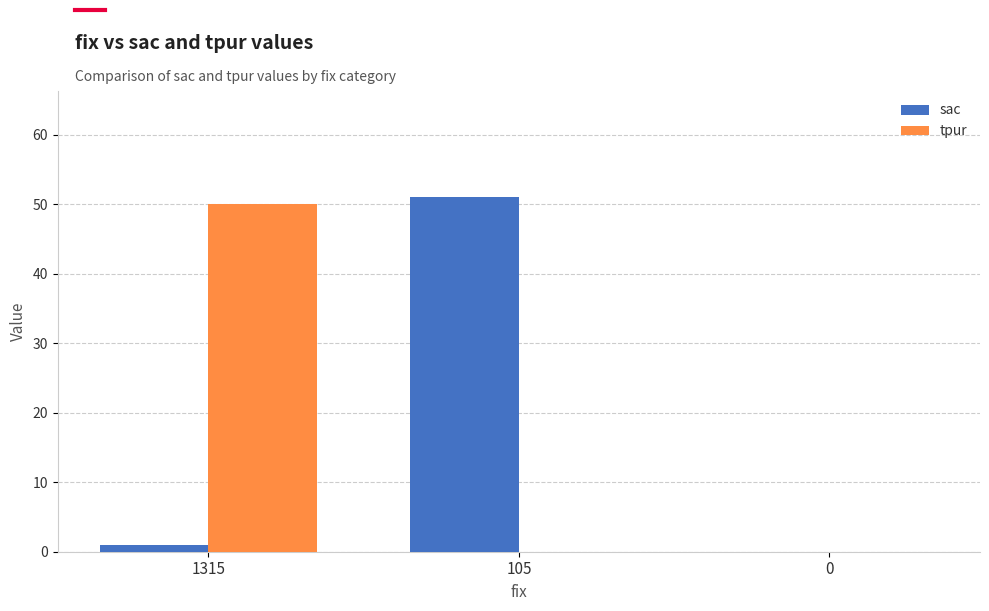

Which series changed the most between 105 and 0?

sac